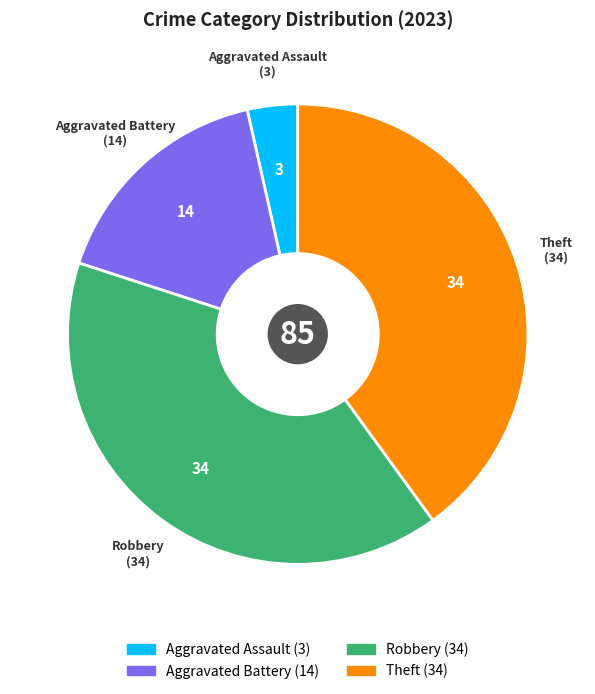

True or false: Aggravated Assault accounts for 12% of the total.

False